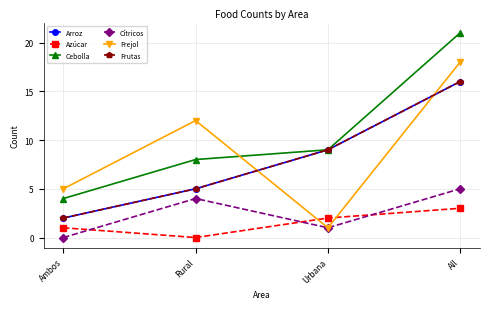

Does the chart have visible grid lines?

Yes